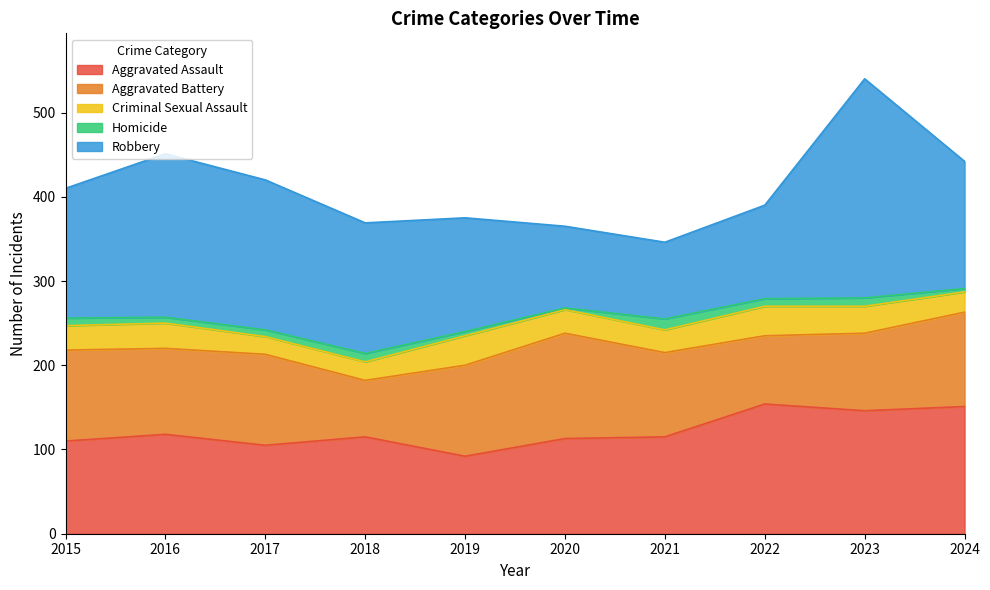

Rank the categories by Robbery value from highest to lowest.

2023, 2016, 2017, 2018, 2015, 2024, 2019, 2022, 2020, 2021